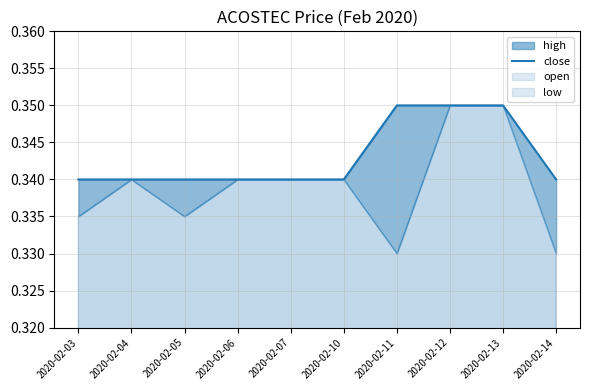

What is the sum of the values at 2020-02-14 and 2020-02-03?

0.7